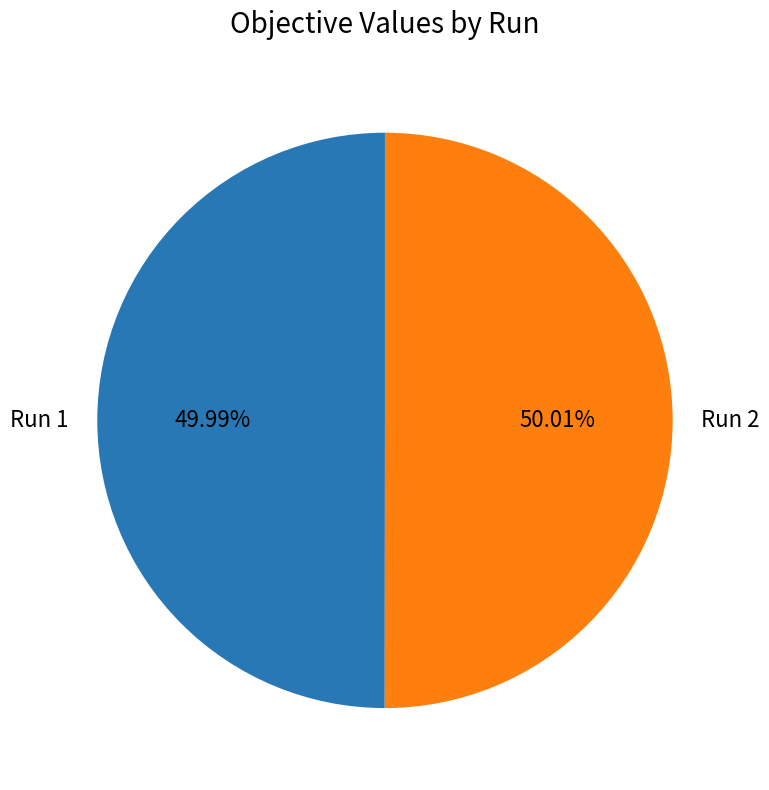

How many slices are in this pie chart?

2